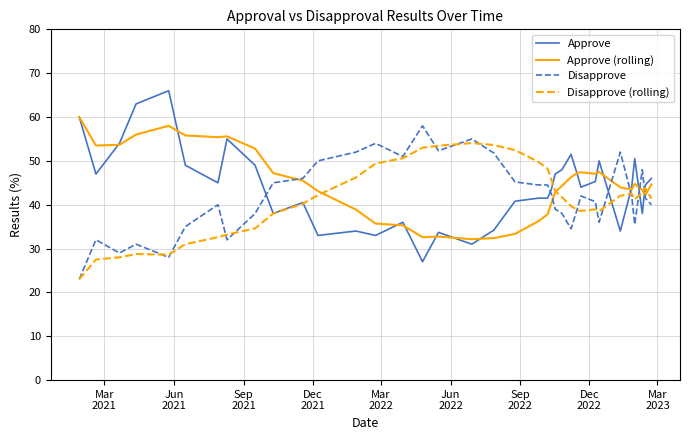

What is the smallest value displayed?

23.0